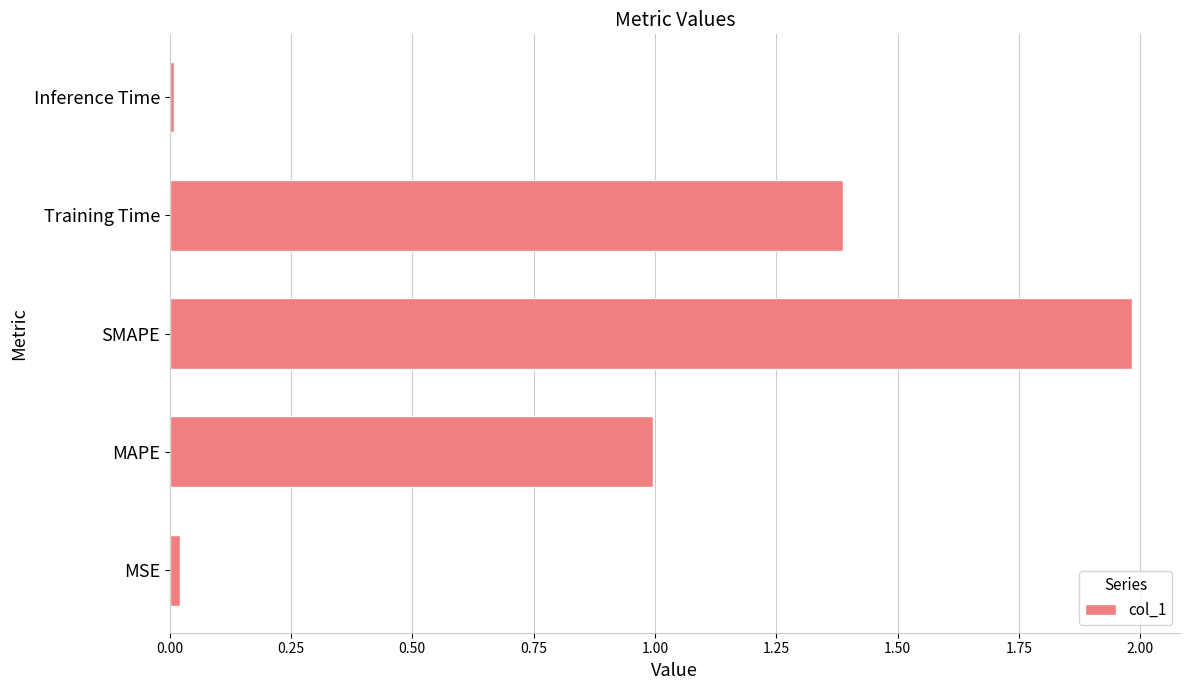

What is the change in value from SMAPE to Training Time?

-0.6